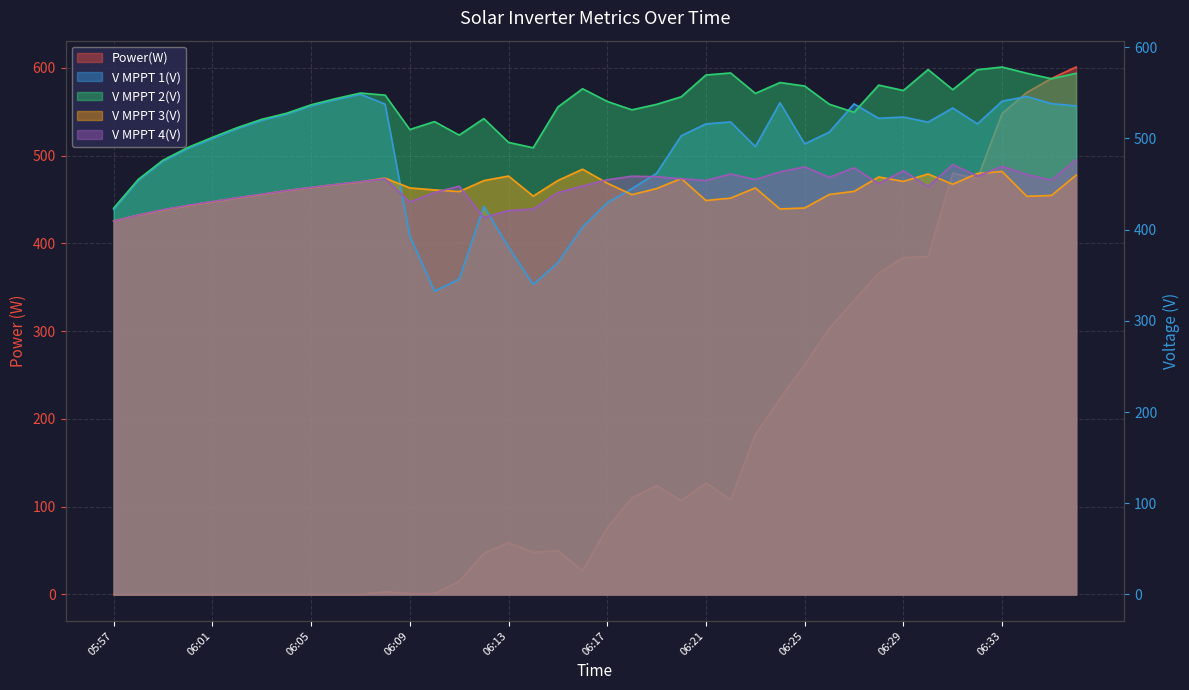

What is the average value of the V MPPT 3(V) series?

443.3